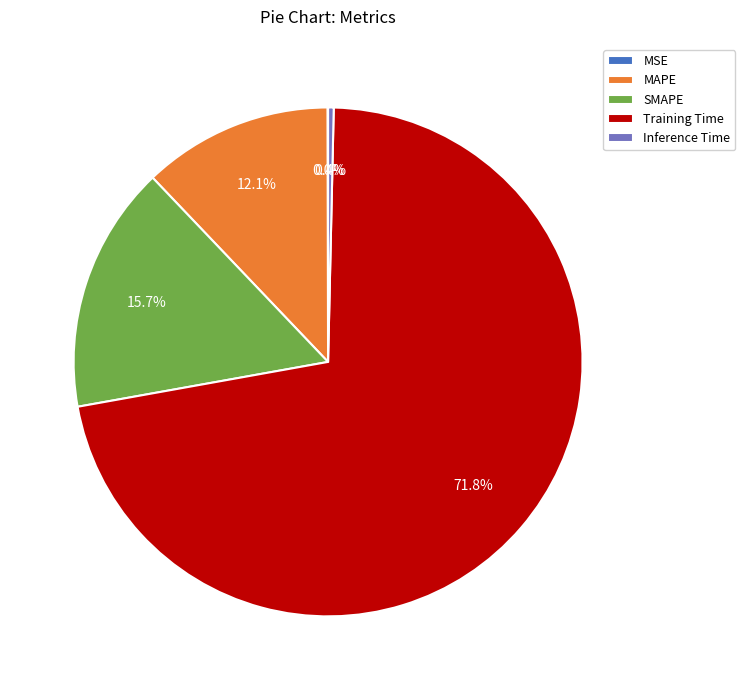

How much of the chart is everything except MAPE?

87.9%